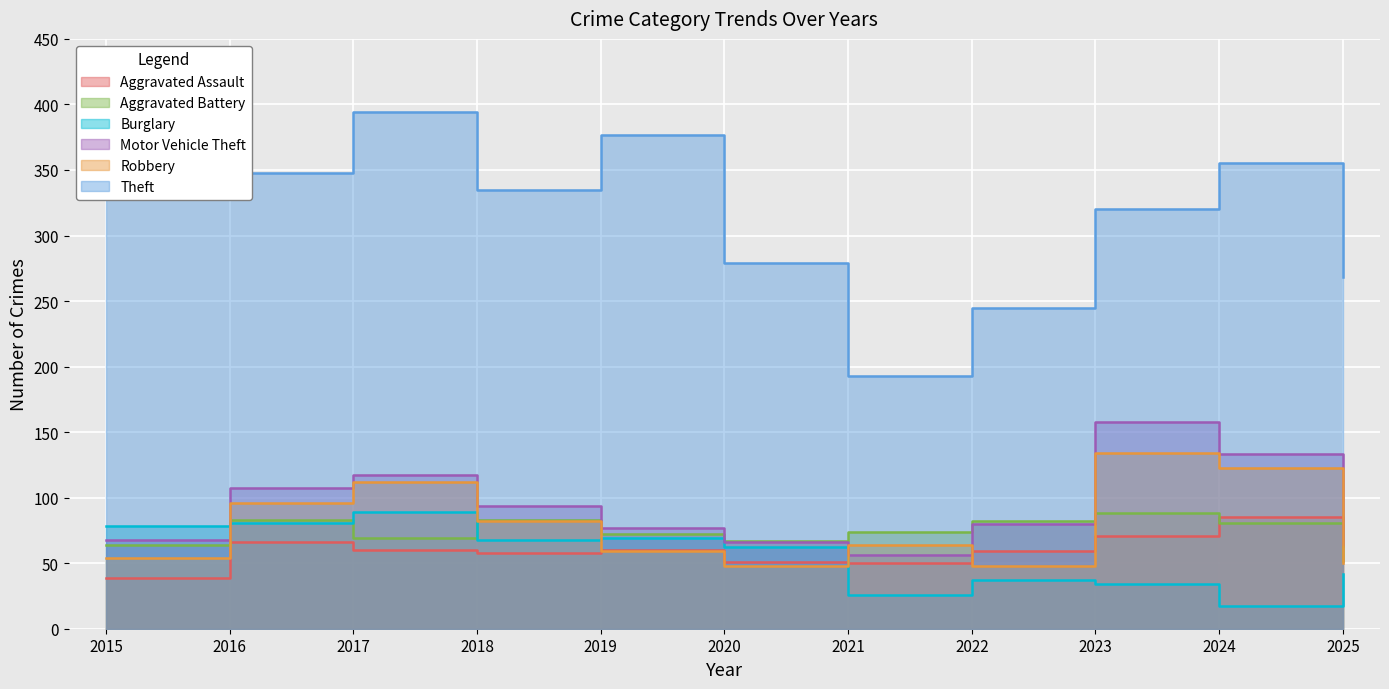

Where is Theft nearest to the value 293?

2020